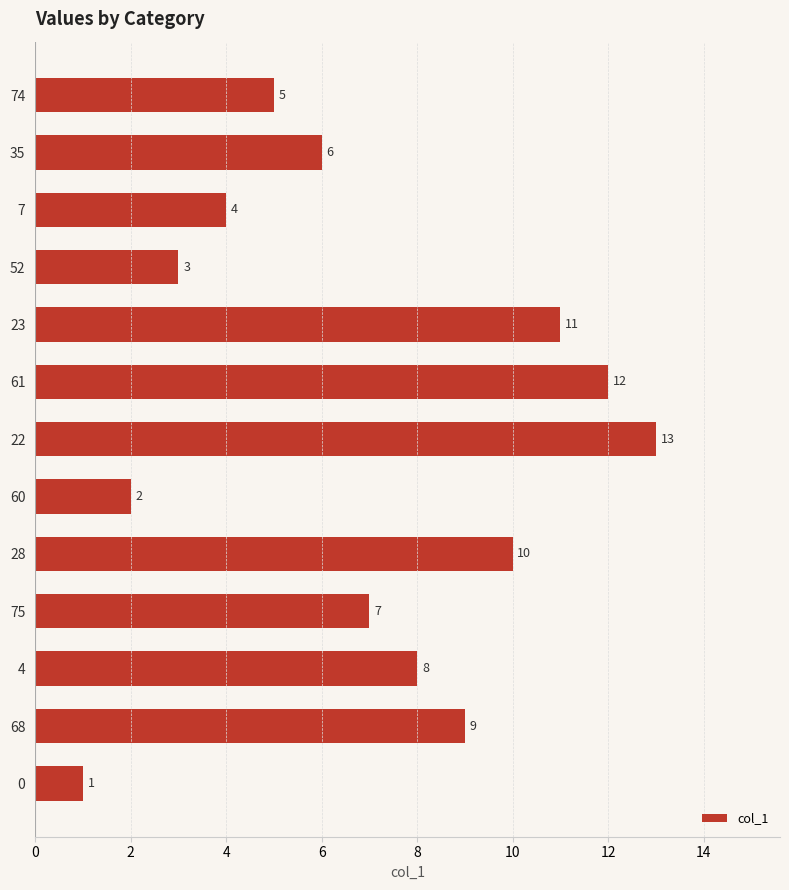

List the labels in order of value, largest first.

22, 61, 23, 28, 68, 4, 75, 35, 74, 7, 52, 60, 0